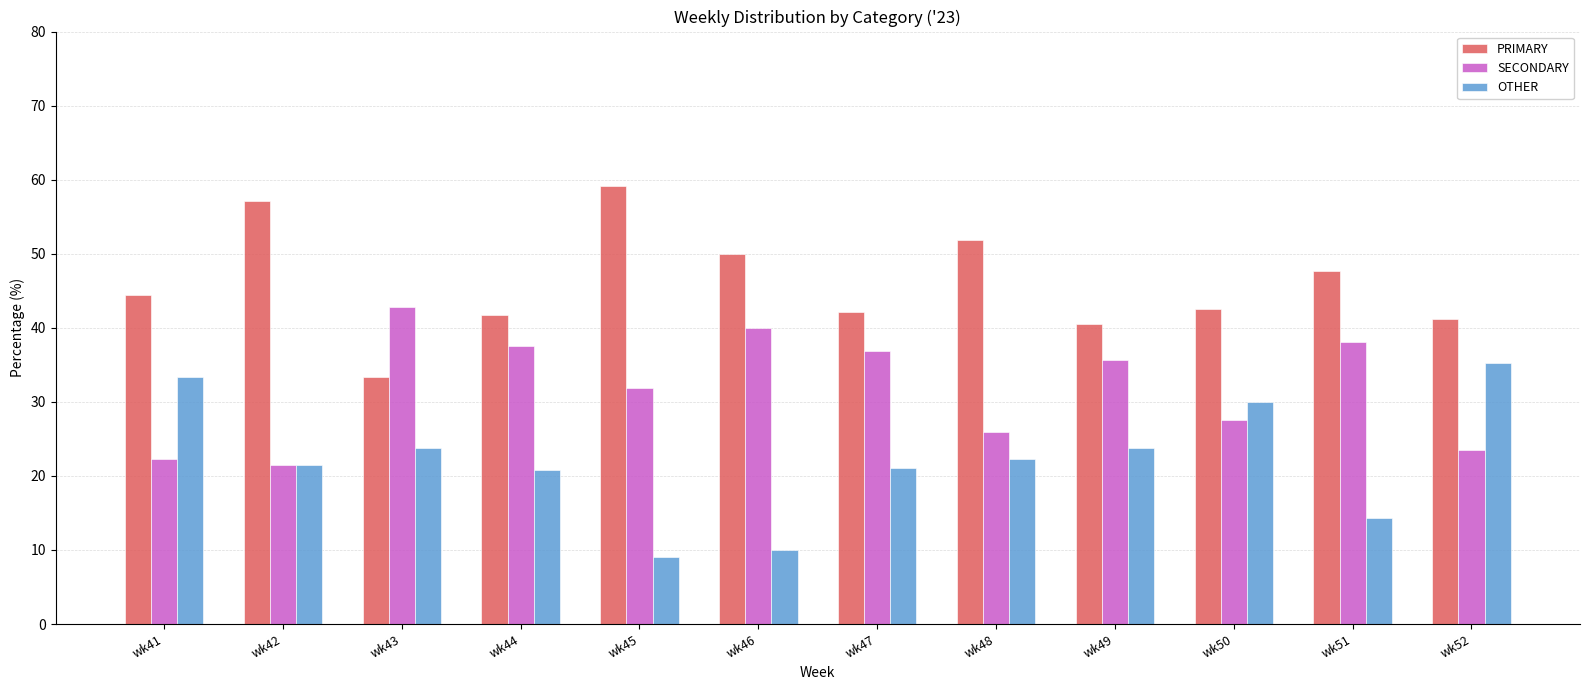

Rank the series at wk47 from highest to lowest value.

PRIMARY, SECONDARY, OTHER